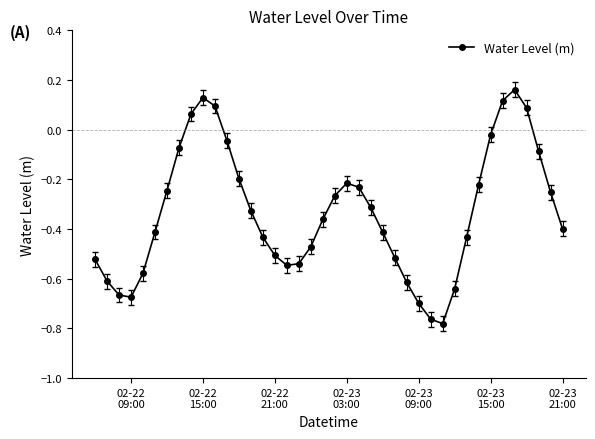

How many negative values are there?

34